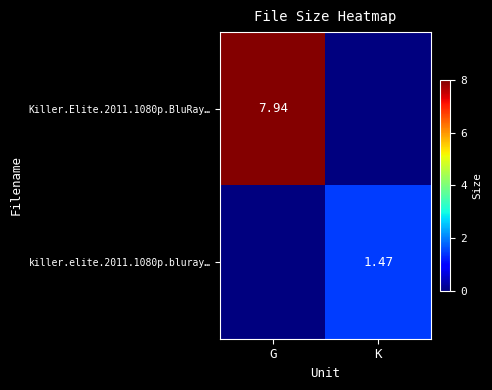

What is the difference between the Killer.Elite.2011.1080p.BluRay… values at G and K?

7.9